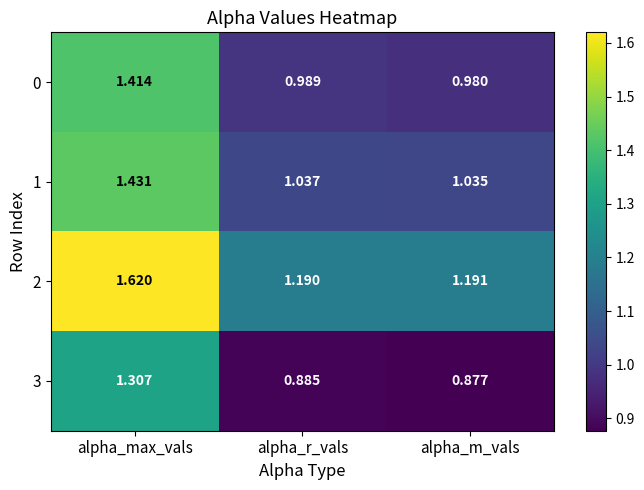

Rank the series at alpha_max_vals from highest to lowest value.

2, 1, 0, 3